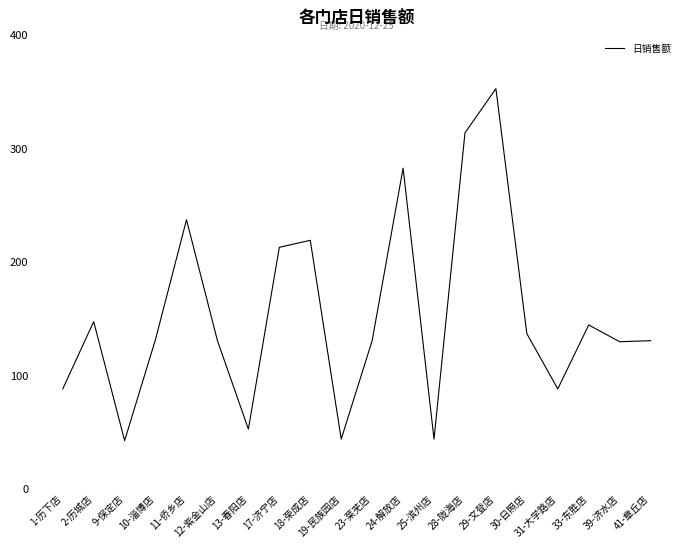

True or false: there are more than 1 points higher than both neighbors.

True